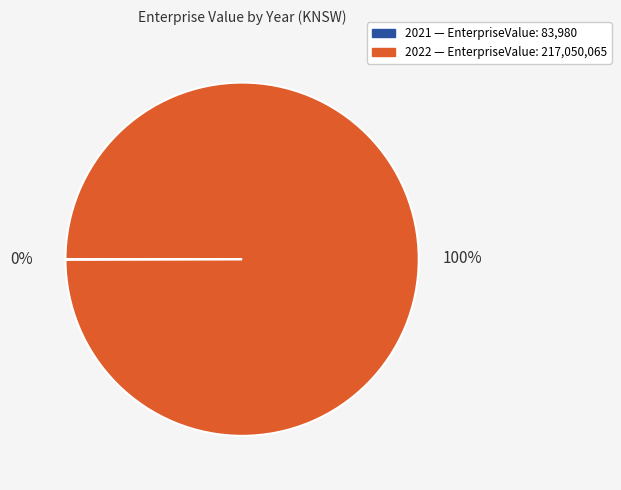

True or false: 2022 accounts for 100% of the total.

True